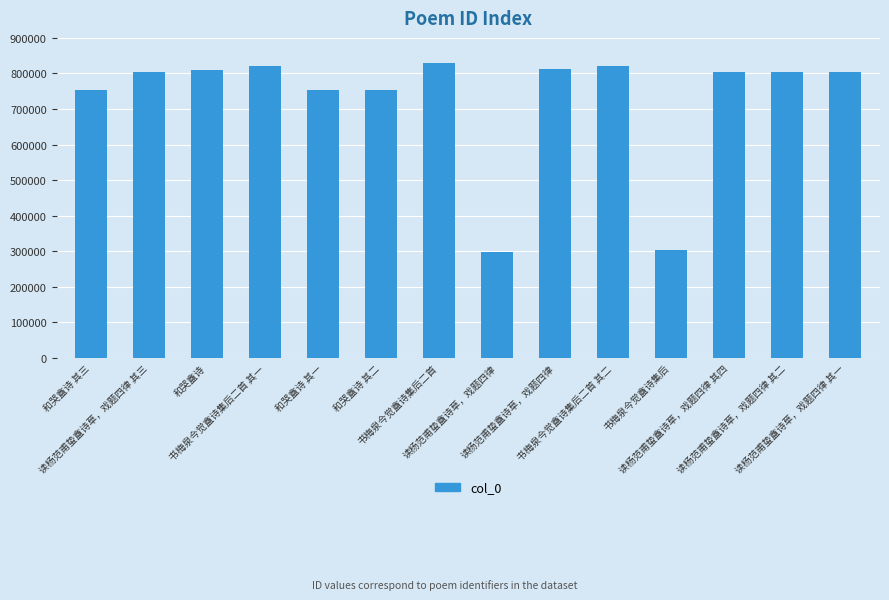

What is the approximate value at 读杨范甫蛰盦诗草，戏题四律 其三?

802838